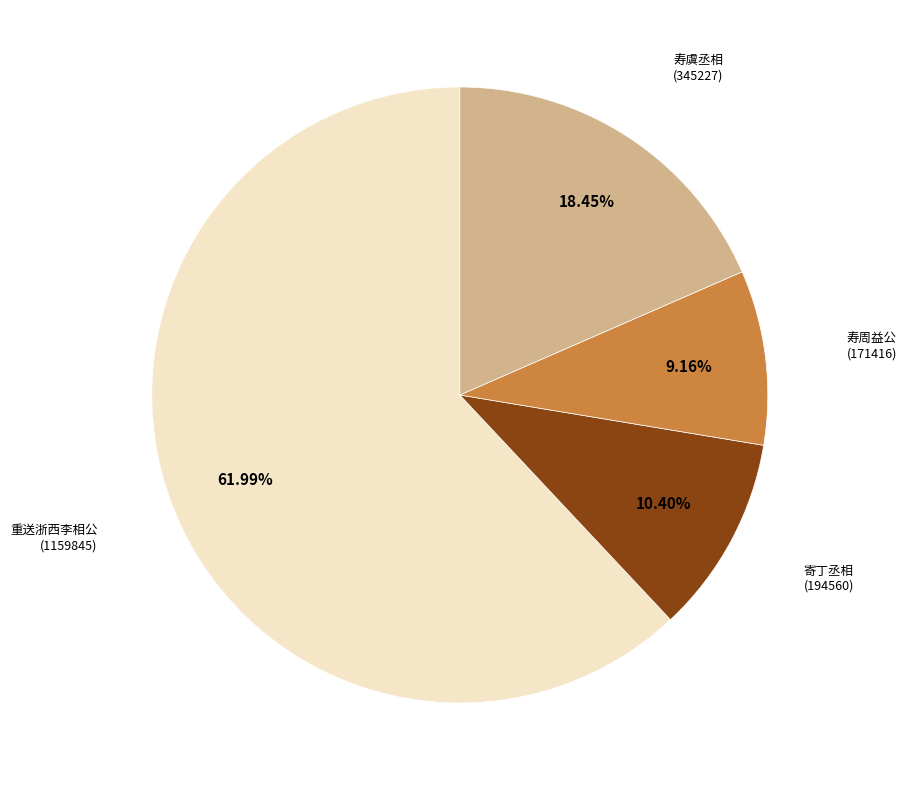

Which has a higher value, 寄丁丞相 (194560) or 寿虞丞相 (345227)?

寿虞丞相 (345227)